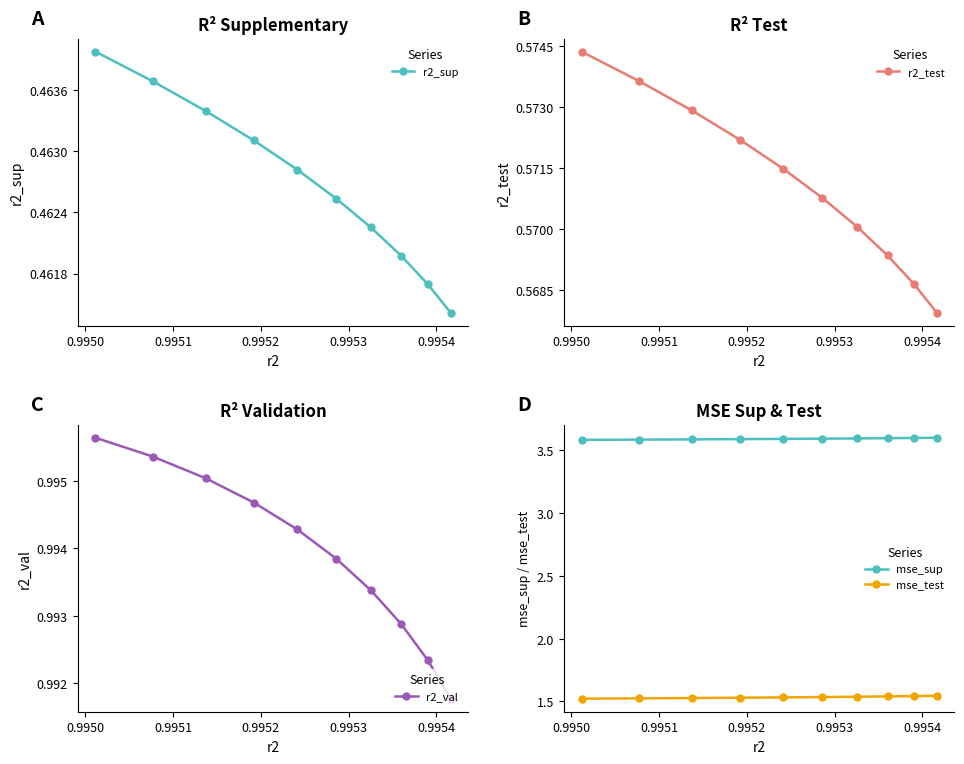

How many mse_test values are between 1 and 2?

10